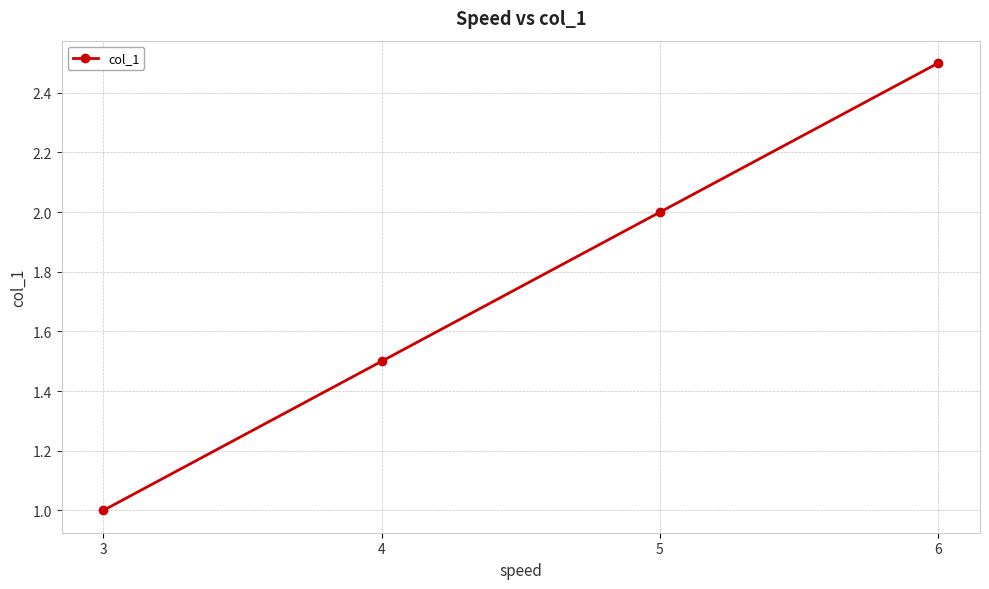

True or false: the data has more than 1 interior local peaks.

False